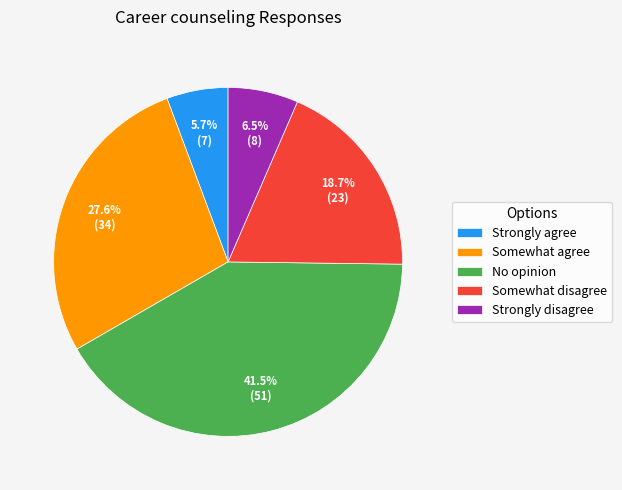

Does No opinion account for over 50% of the chart?

No